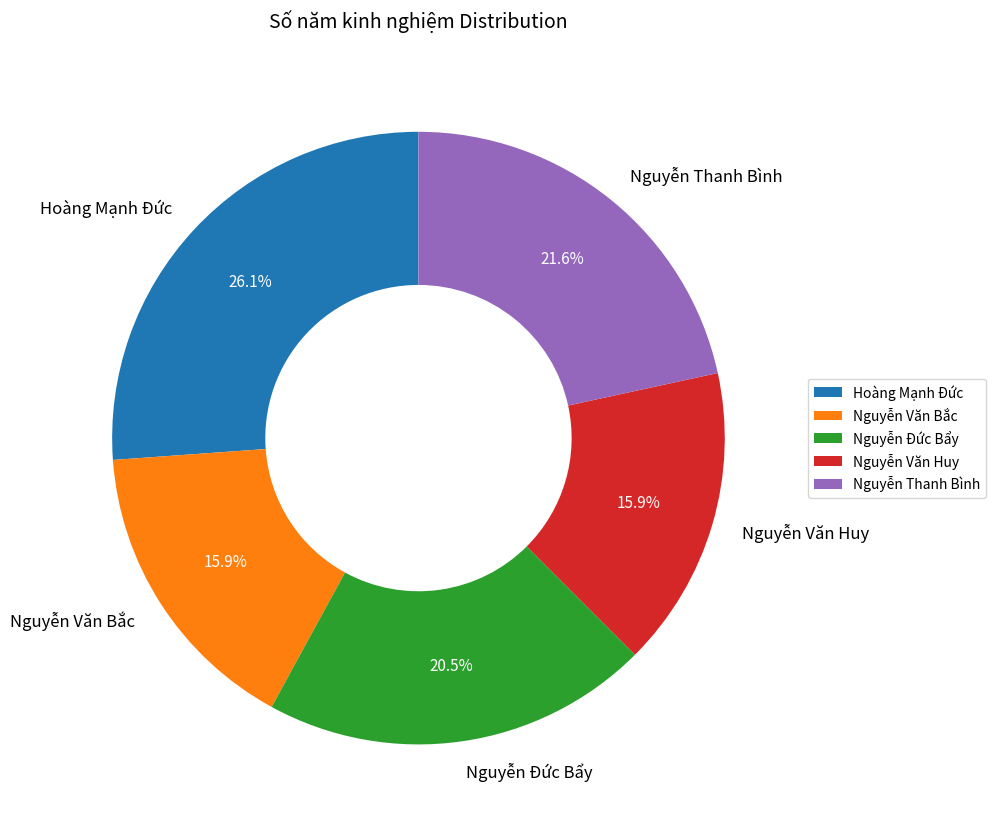

Approximately how many times larger is the value at Nguyễn Thanh Bình compared to Hoàng Mạnh Đức?

0.8